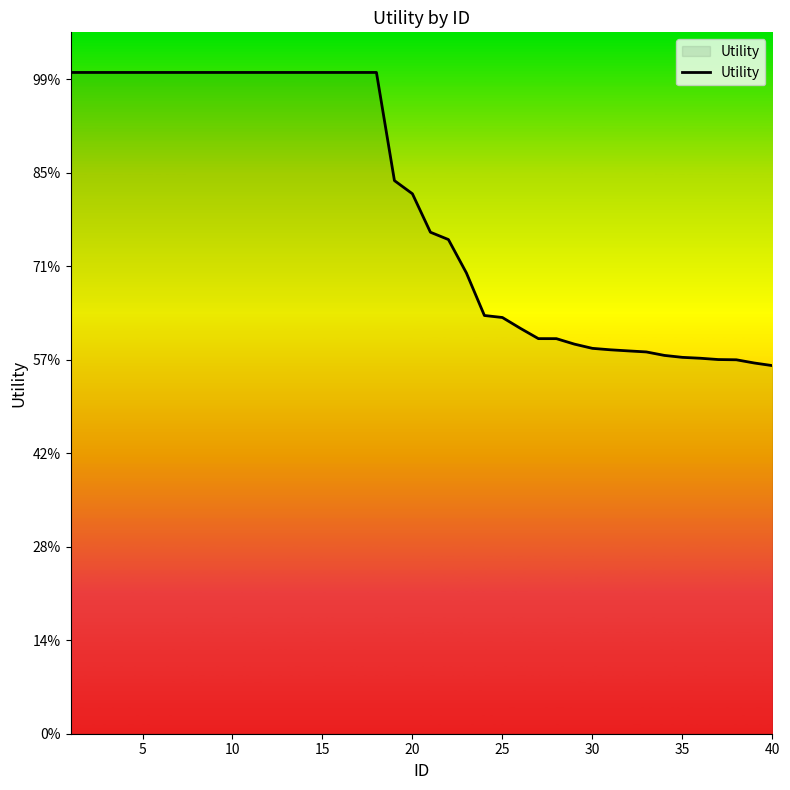

Does the chart display data point markers on the line(s)?

No